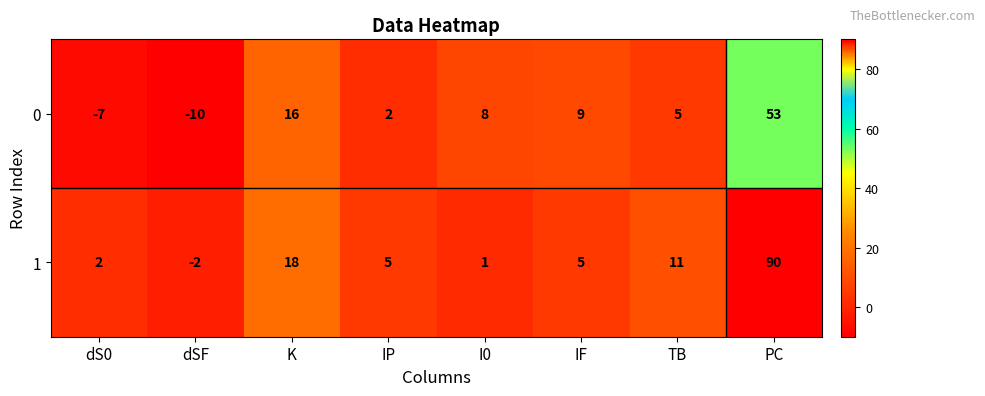

What is the difference between the second highest and minimum values in the 1 series?

20